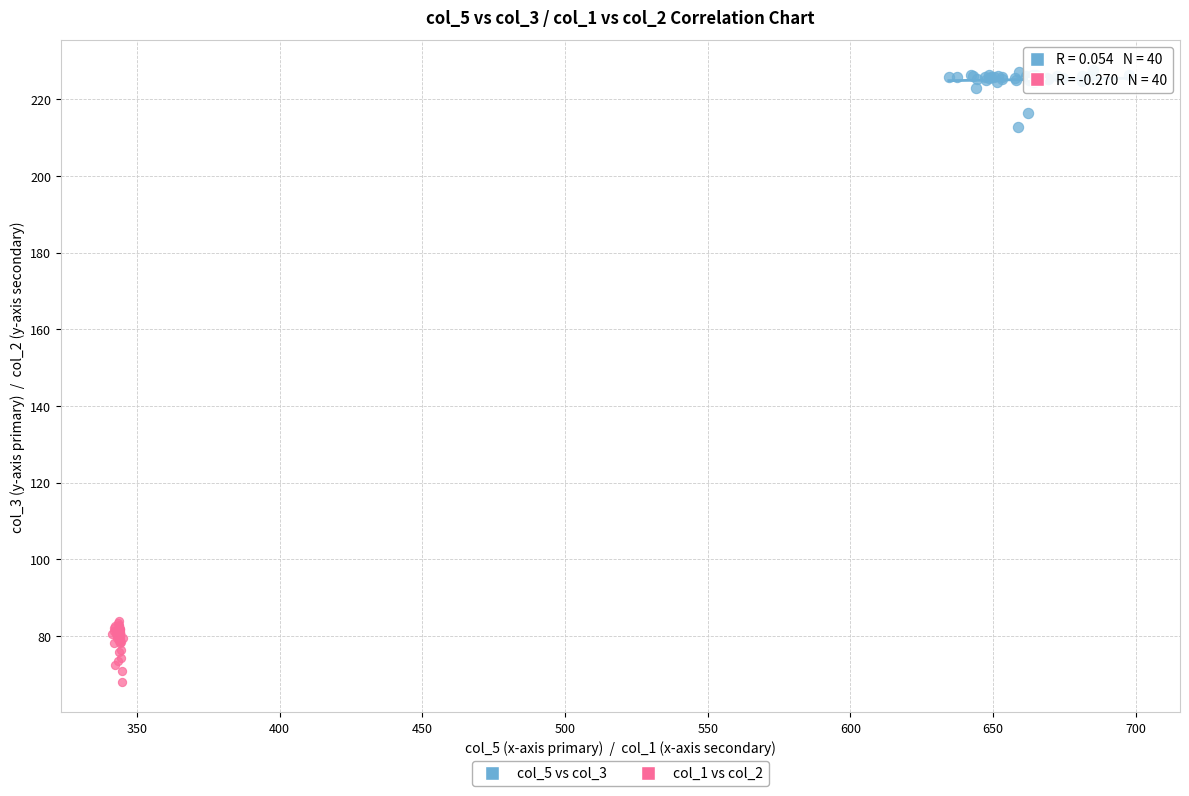

Which series contains the lowest Y value?

col_1 vs col_2